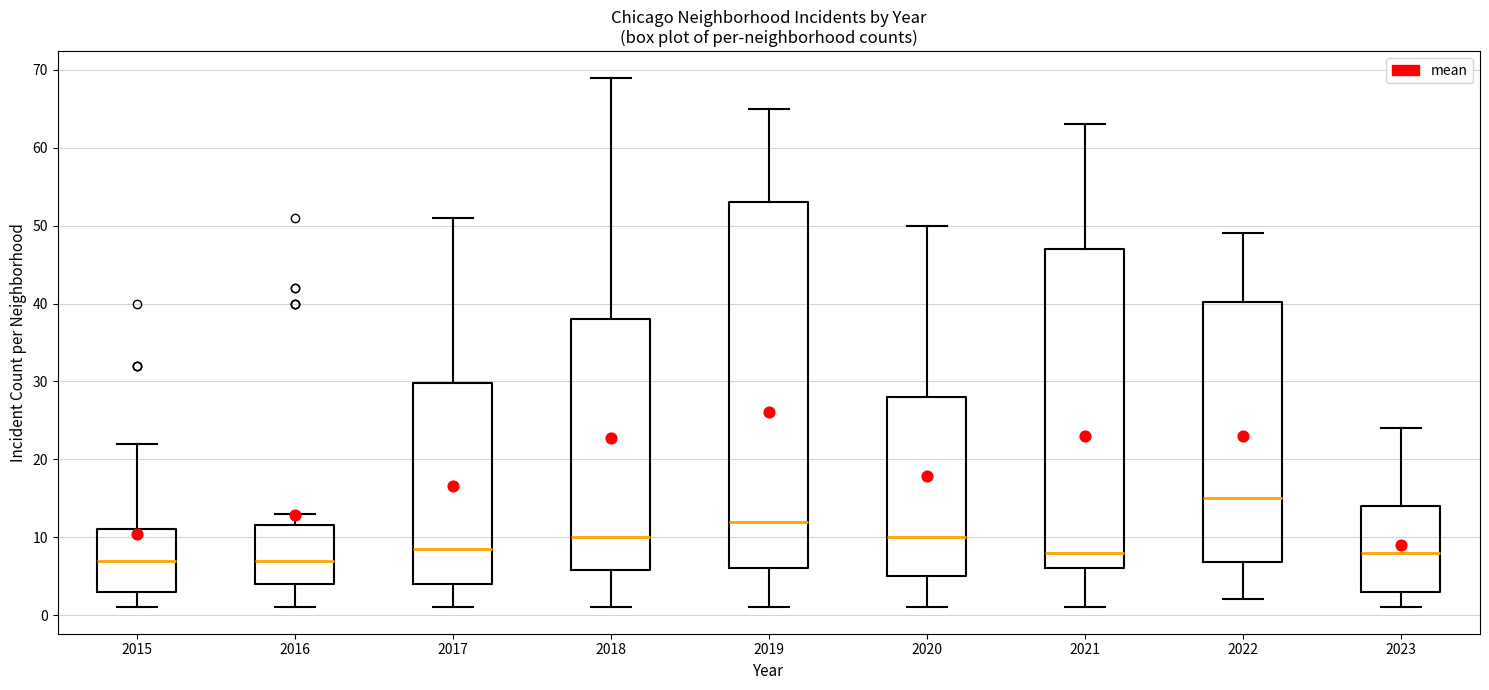

Where does the median line of the box at x = 2023 sit on the y-axis? The values are not printed on the chart, so give them approximately, as read against the axis.

8